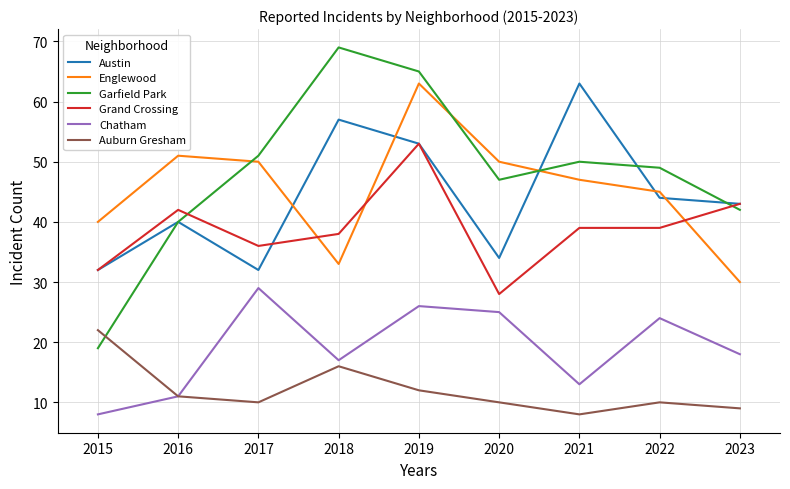

Which series has the largest total across all categories?

Garfield Park